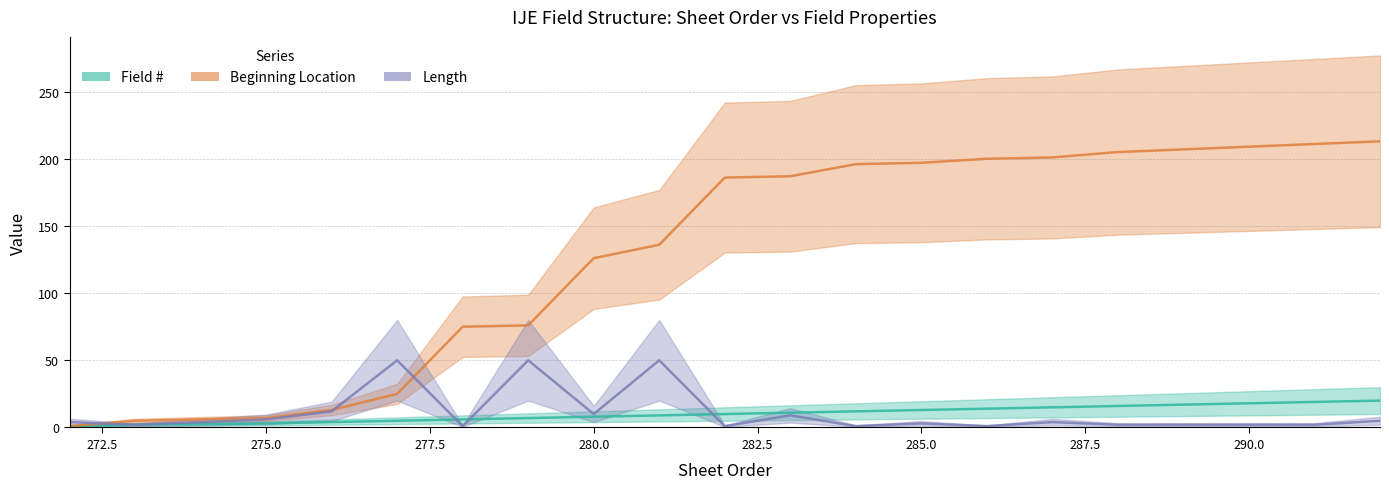

What is the sum of the Length values at 290 and 286?

3